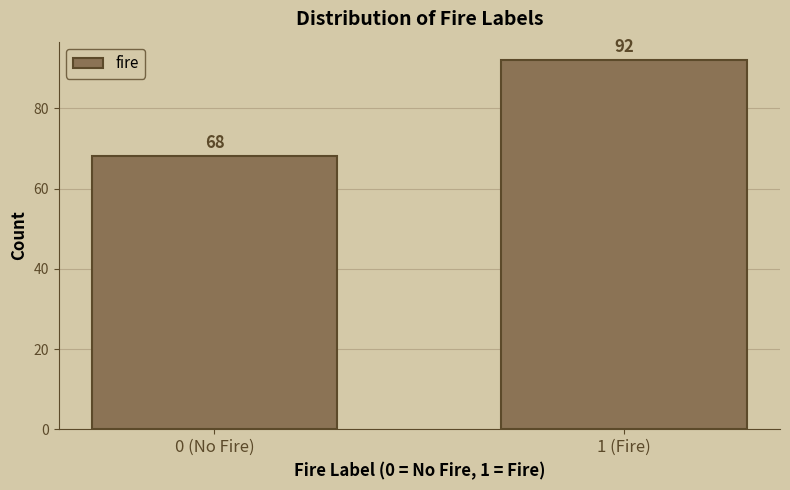

Reading left to right, transcribe all the data shown in this chart.

68	92